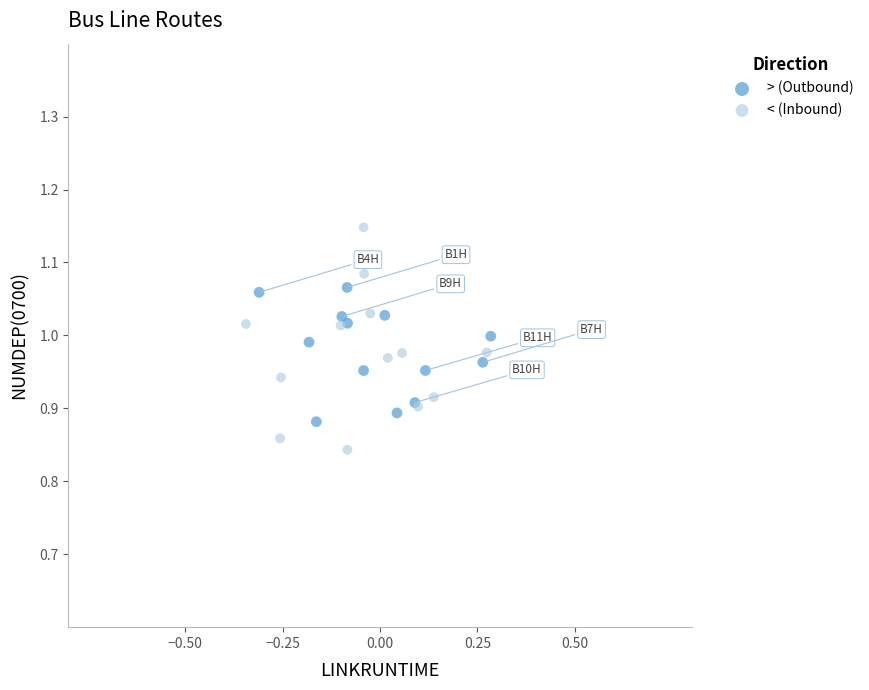

Which series has the largest Y range (max minus min)?

< (Inbound)